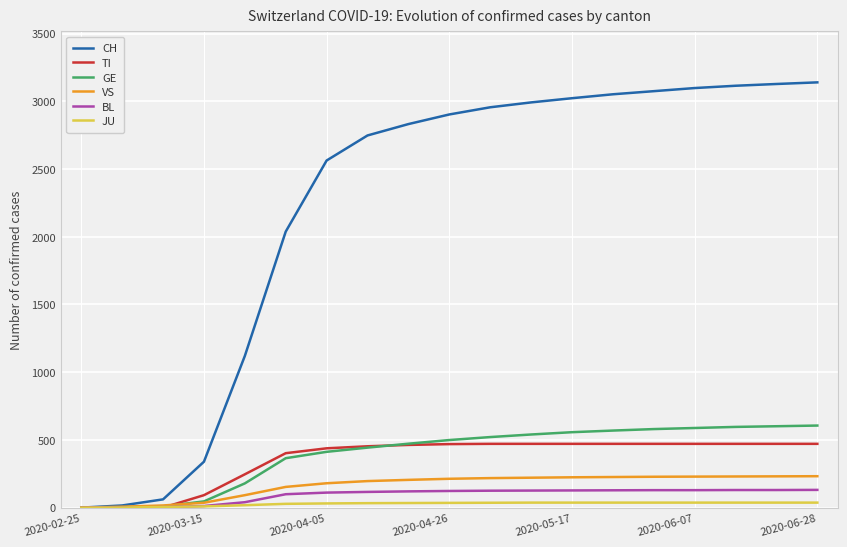

What is the maximum value for GE?

606